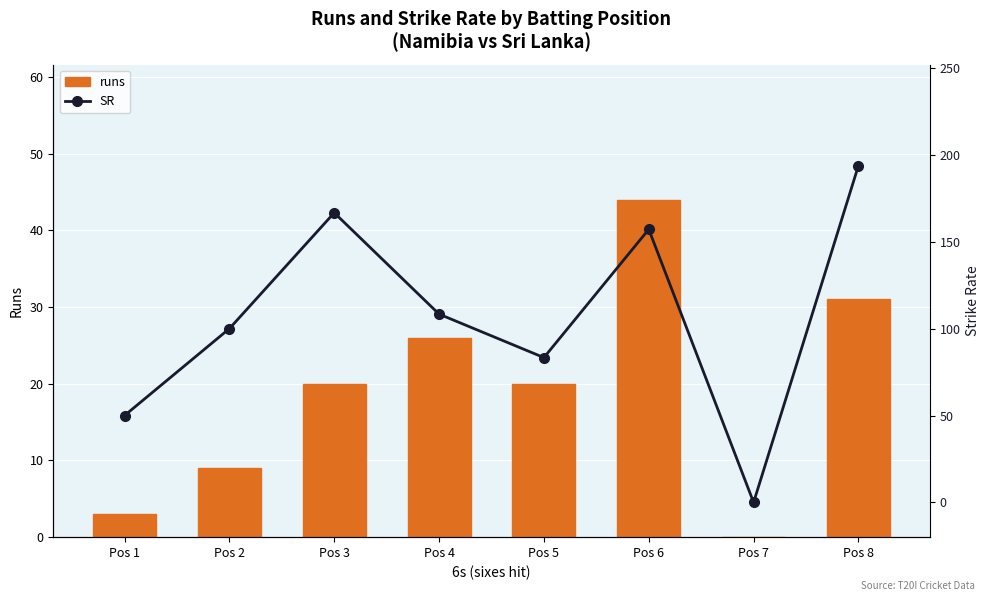

What is the value of the runs bar at the 4th from the left?

26.0